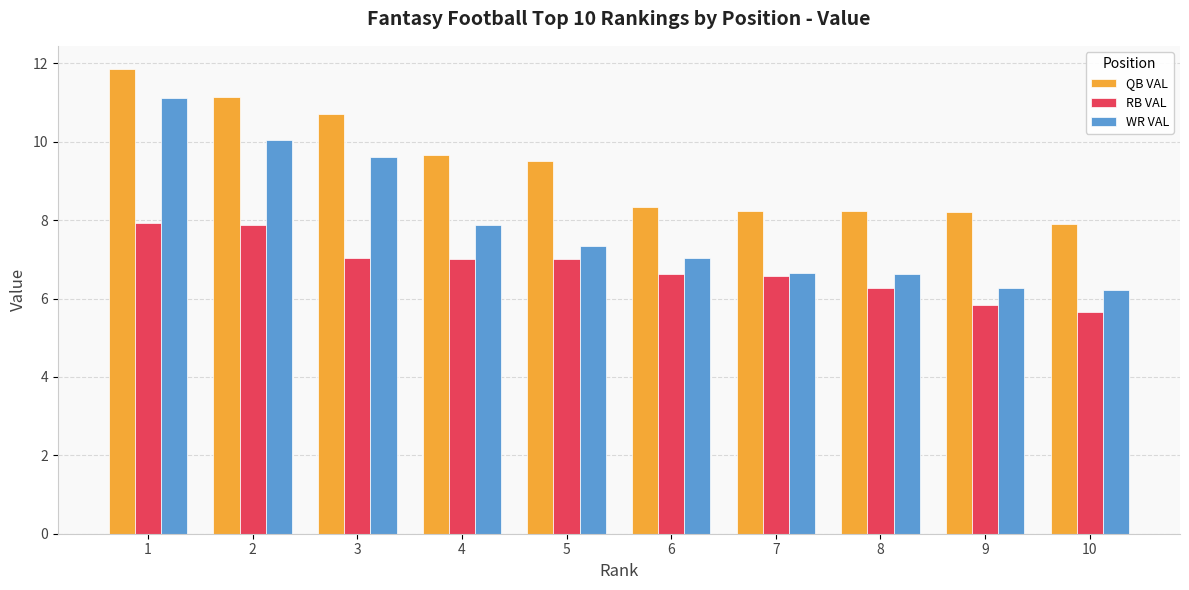

List the series in order of their peak value, lowest first.

RB VAL, WR VAL, QB VAL